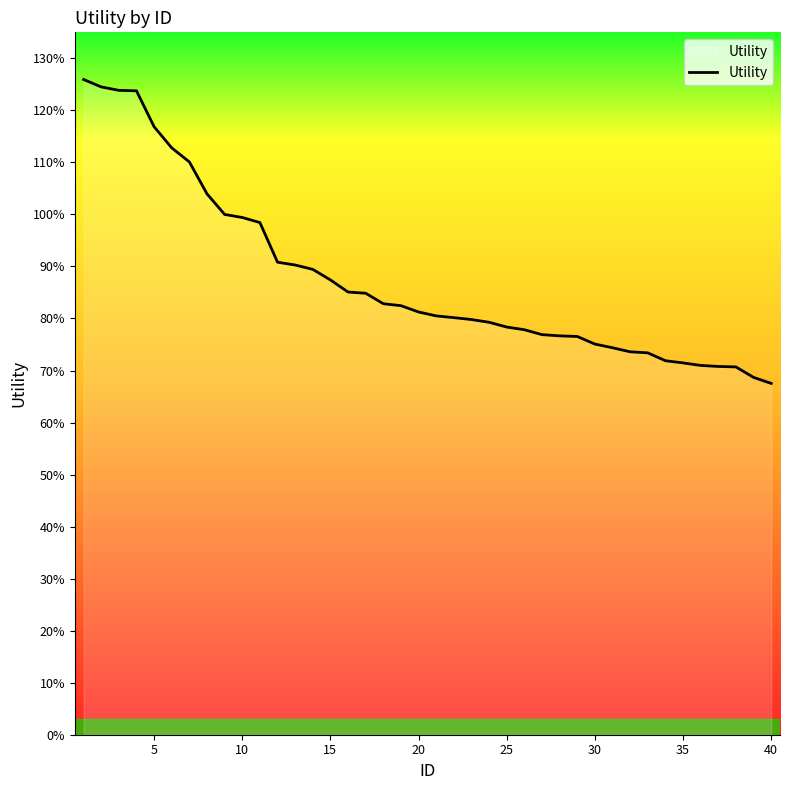

What is the sum of all values?

35.1